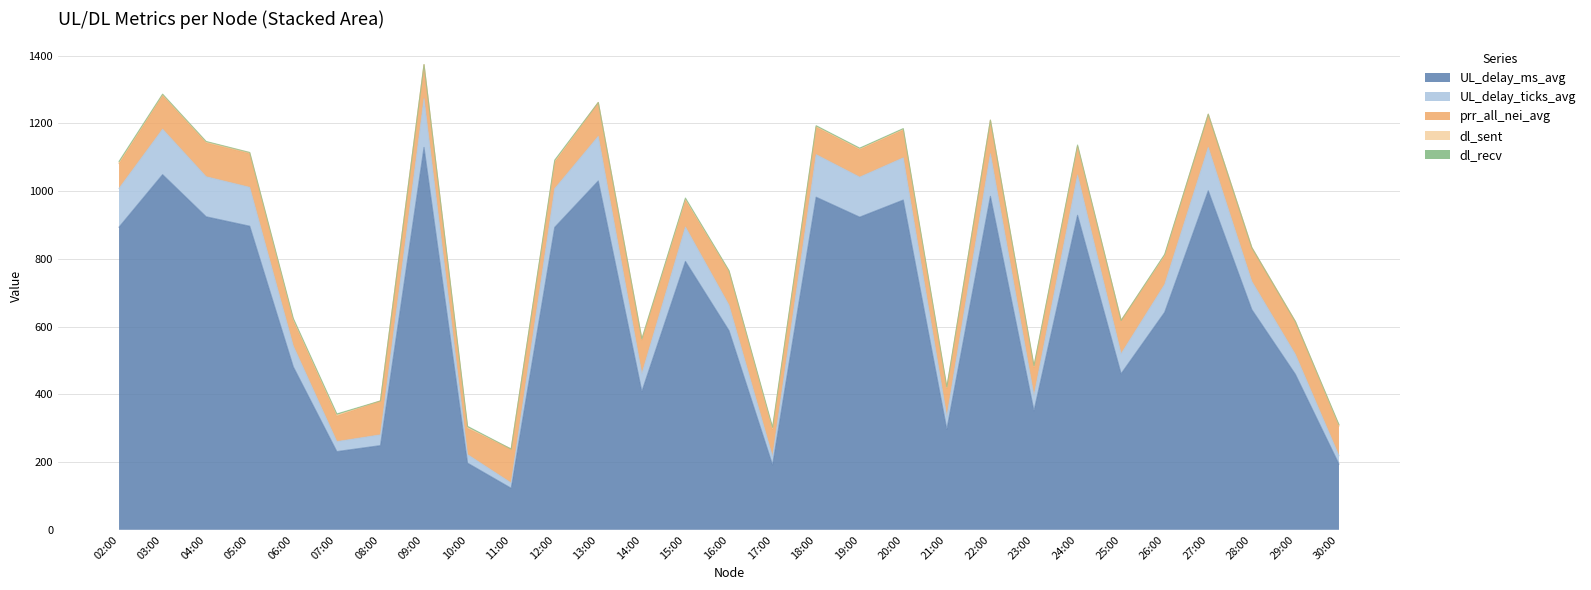

The dl_sent series shows 3.0 at 02:00. True or false?

True